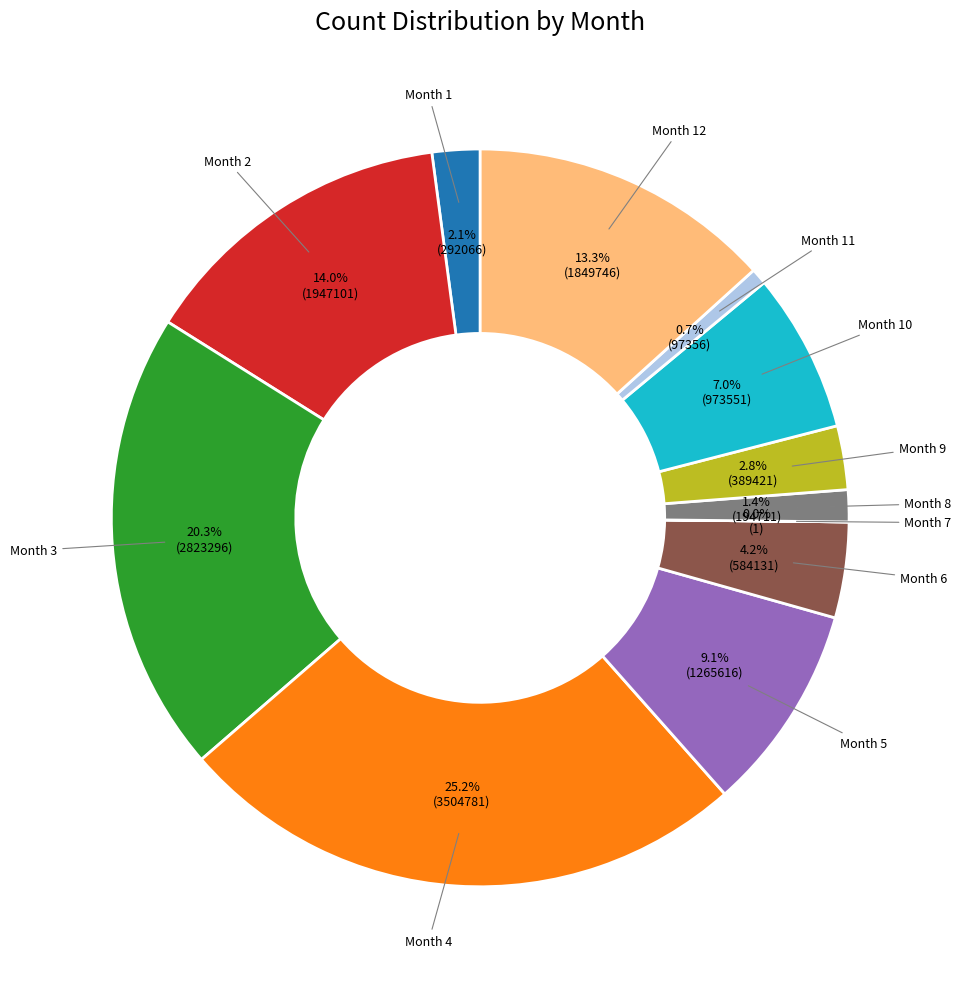

Does any single category account for the majority?

No